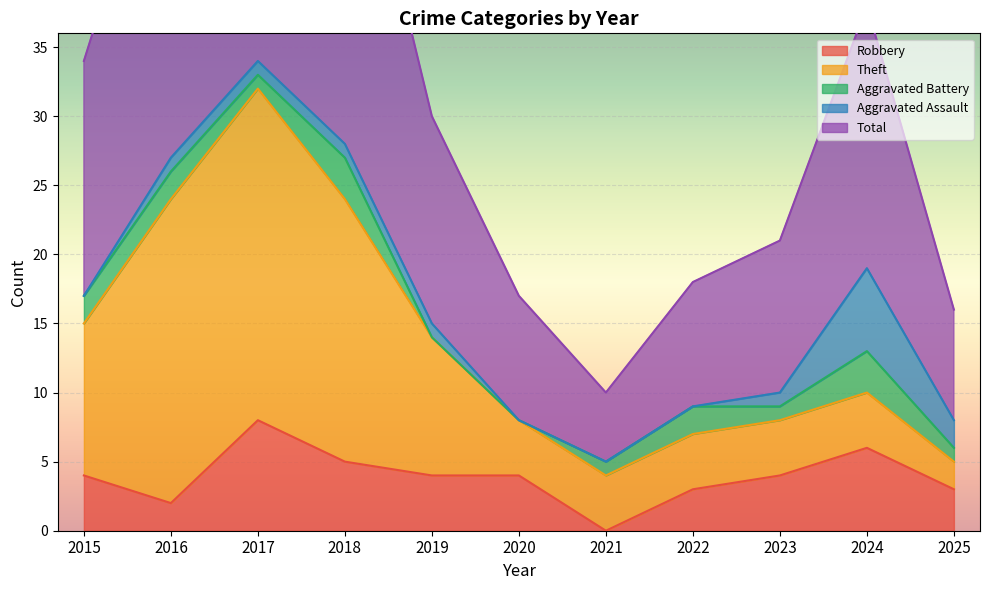

At which category is the sum across all series the highest?

2017